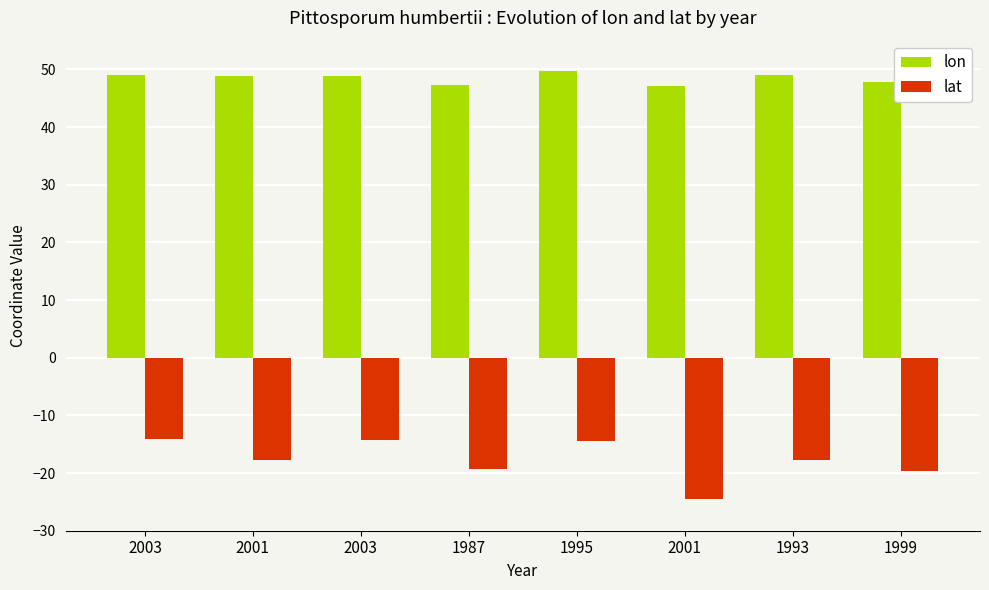

What is the spread (max minus min) of values at 1987?

66.7